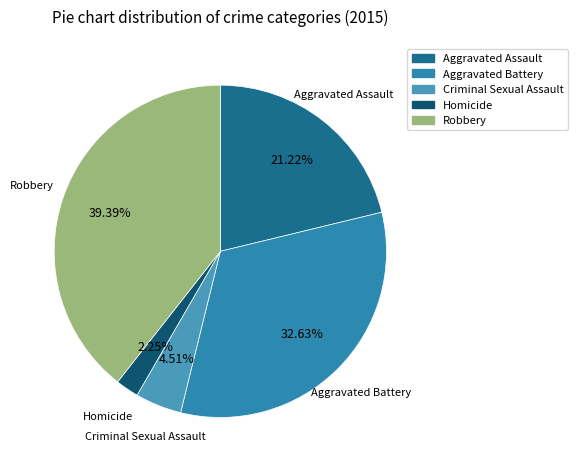

Is there a majority slice in this chart?

No